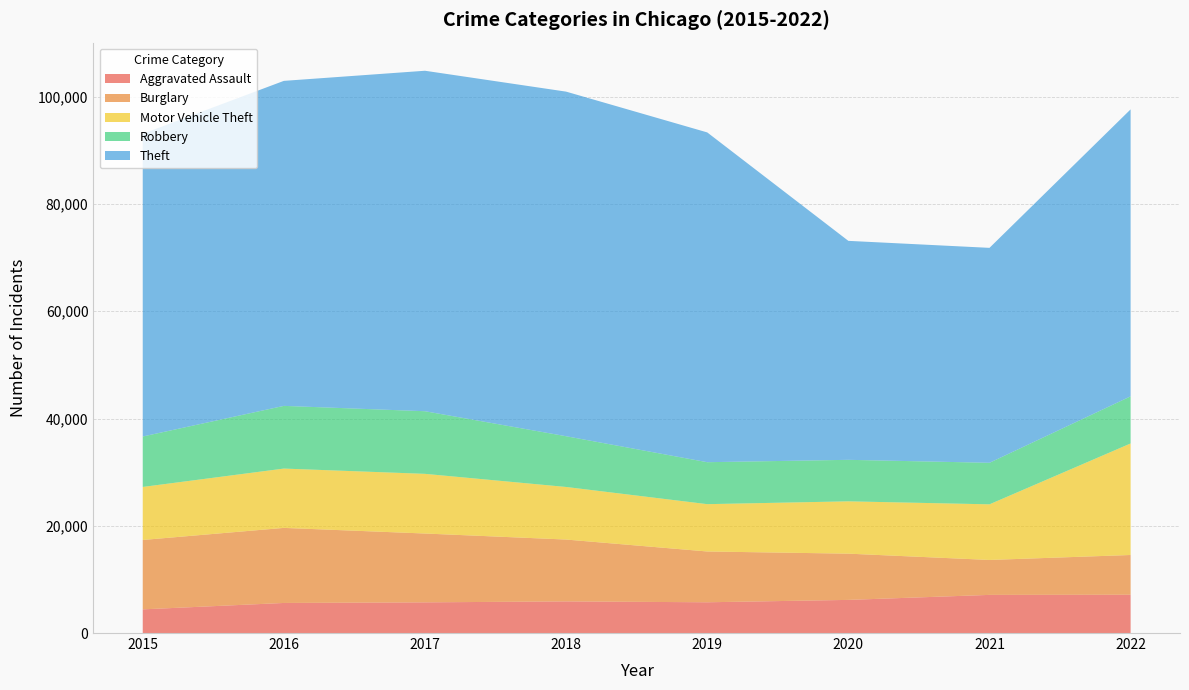

Reading left to right, what are all the values shown in this chart?

Aggravated Assault: 4412	5607	5719	5898	5734	6178	7112	7139
Burglary: 12939	13996	12835	11533	9471	8621	6513	7411
Motor Vehicle Theft: 9888	11061	11126	9803	8824	9757	10371	20796
Robbery: 9406	11691	11677	9462	7824	7740	7748	8788
Theft: 56439	60599	63484	64251	61491	40827	40074	53505